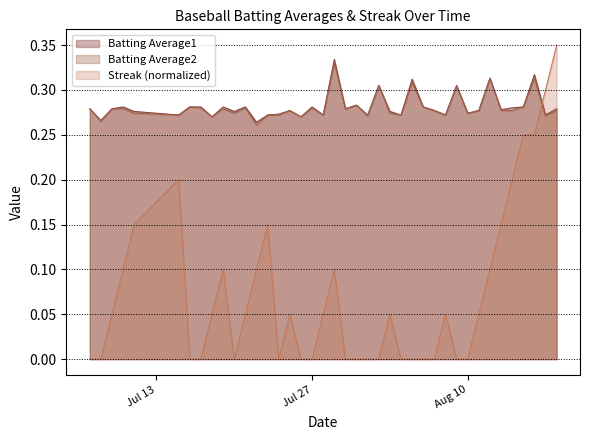

Reading left to right, list all the values displayed in this chart.

Batting Average1: 0.3	0.3	0.3	0.3	0.3	0.3	0.3	0.3	0.3	0.3	0.3	0.3	0.3	0.3	0.3	0.3	0.3	0.3	0.3	0.3	0.3	0.3	0.3	0.3	0.3	0.3	0.3	0.3	0.3	0.3	0.3	0.3	0.3	0.3	0.3	0.3	0.3	0.3	0.3	0.3
Batting Average2: 0.3	0.3	0.3	0.3	0.3	0.3	0.3	0.3	0.3	0.3	0.3	0.3	0.3	0.3	0.3	0.3	0.3	0.3	0.3	0.3	0.3	0.3	0.3	0.3	0.3	0.3	0.3	0.3	0.3	0.3	0.3	0.3	0.3	0.3	0.3	0.3	0.3	0.3	0.3	0.3
Streak: 0.0	0.0	0.0	0.1	0.1	0.2	0.0	0.0	0.0	0.1	0.0	0.0	0.1	0.1	0.0	0.0	0.0	0.0	0.0	0.1	0.0	0.0	0.0	0.0	0.0	0.0	0.0	0.0	0.0	0.0	0.0	0.0	0.0	0.1	0.1	0.2	0.2	0.2	0.3	0.3